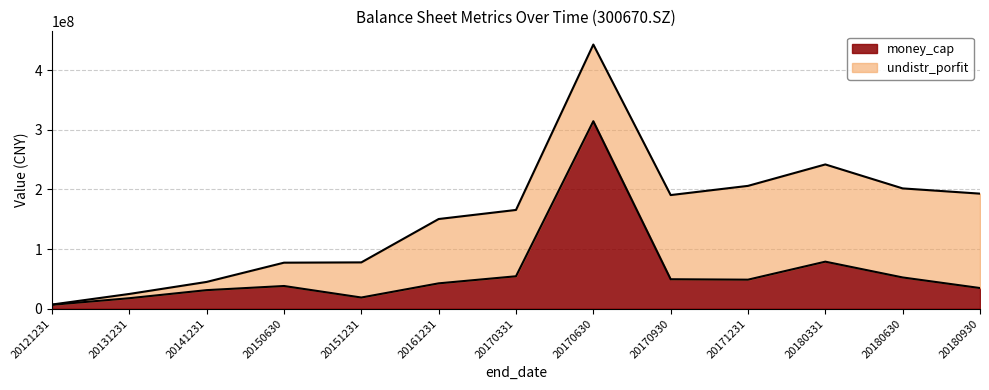

Does the chart display data point markers on the line(s)?

No